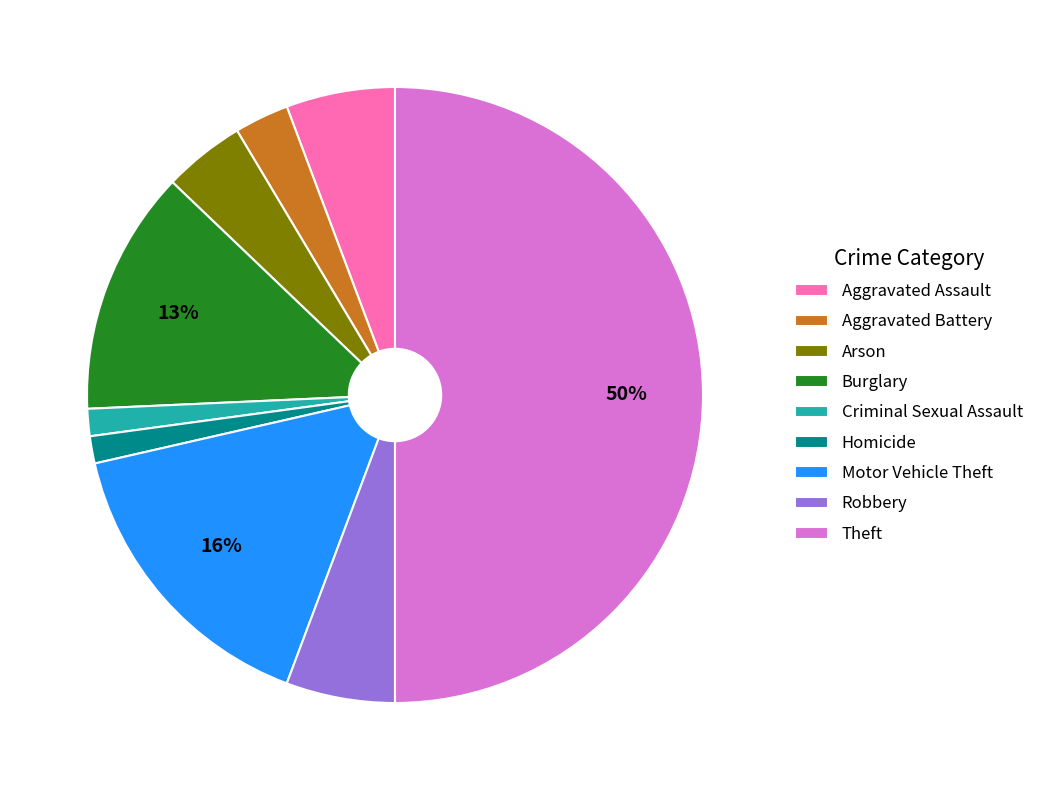

Which category has the biggest portion of the pie?

Theft